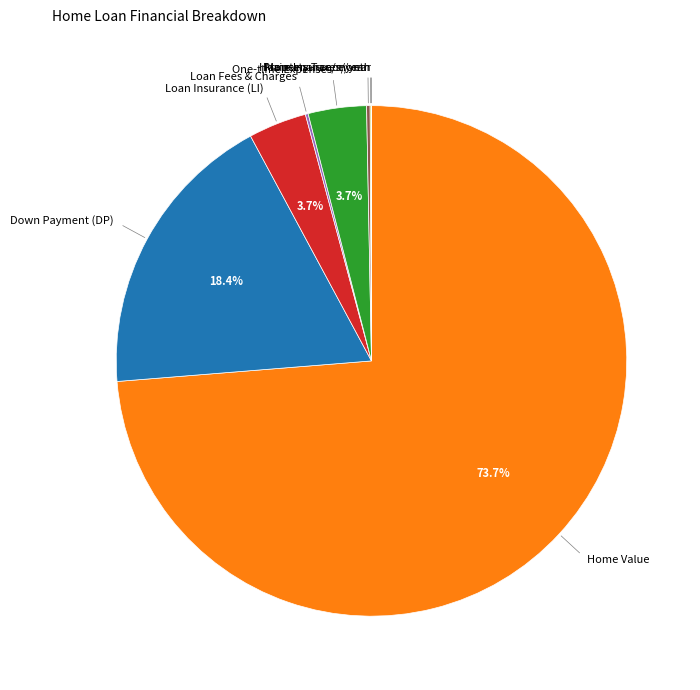

Does any single category account for the majority?

Yes